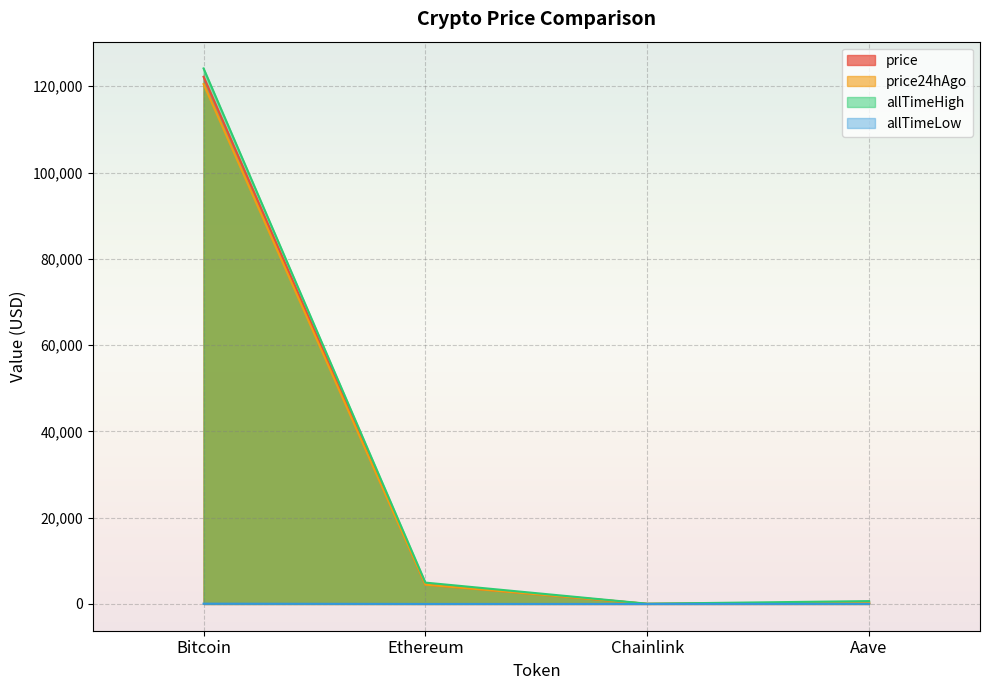

At which category does the chart reach its peak across all series?

Bitcoin